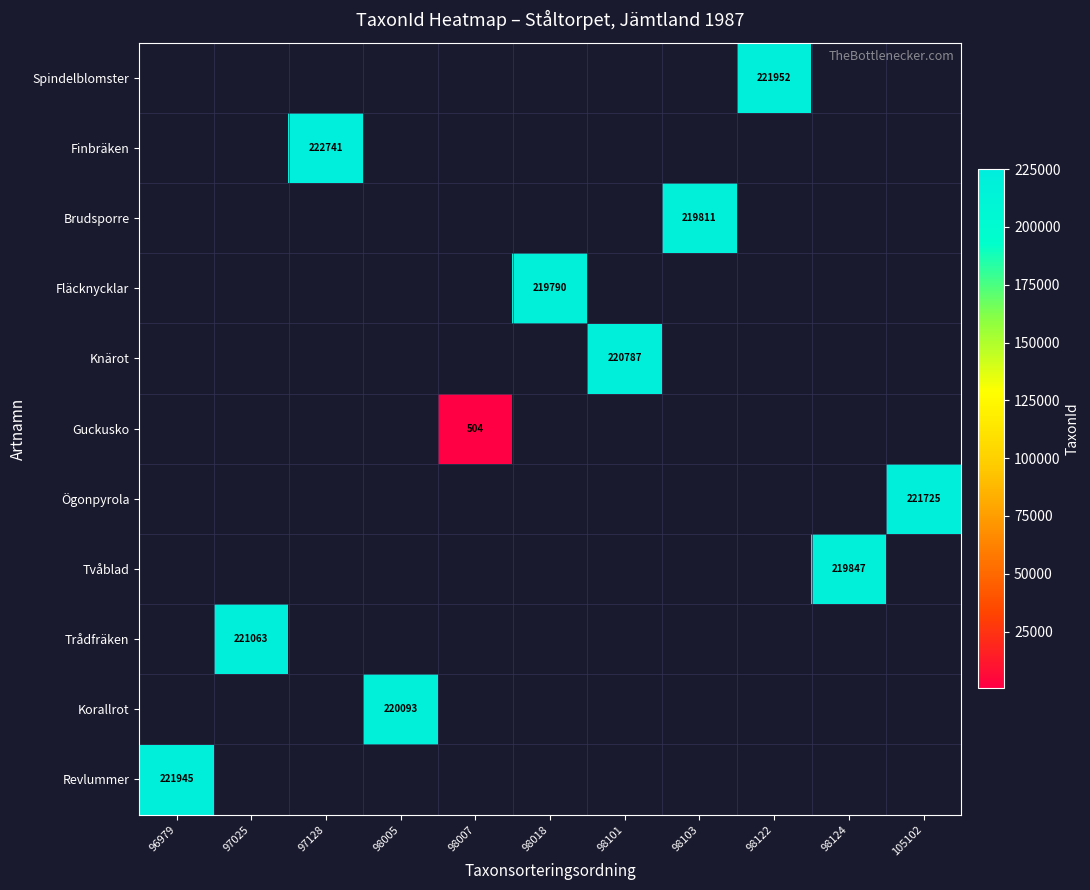

Is it true that Guckusko equals 504 at 98007?

True